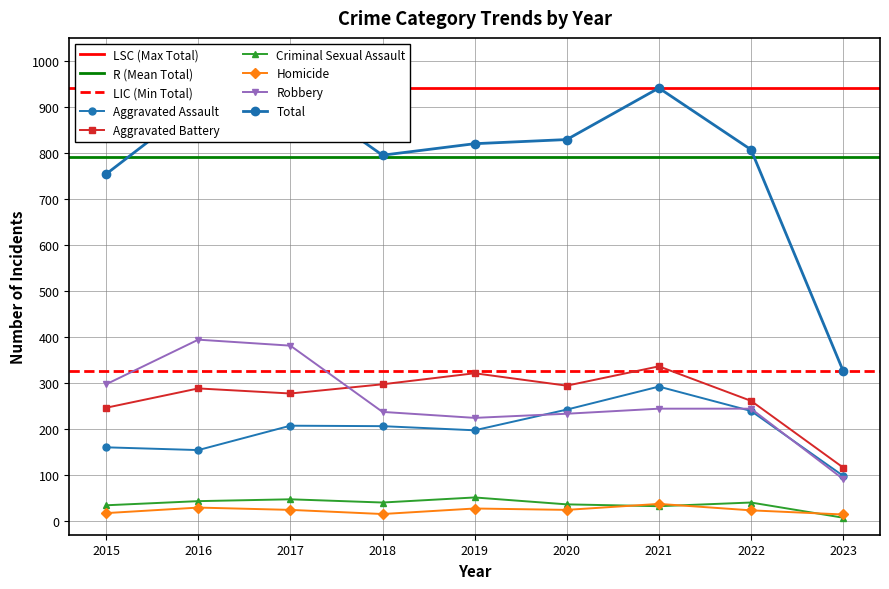

List the series in order of their peak value, lowest first.

Homicide, Criminal Sexual Assault, Aggravated Assault, Aggravated Battery, Robbery, Total